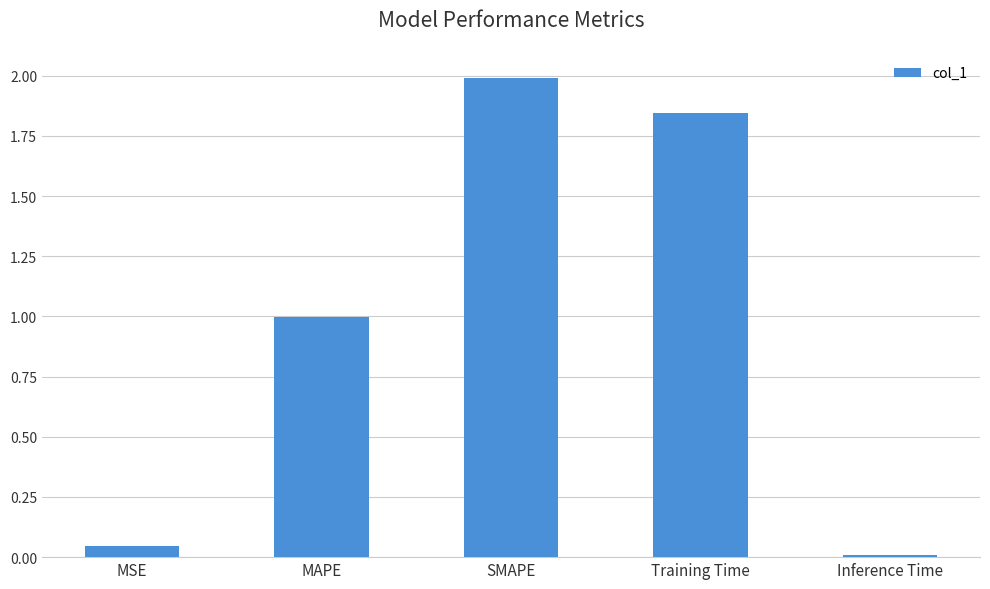

What is the label of the 2nd bar from the left?

MAPE